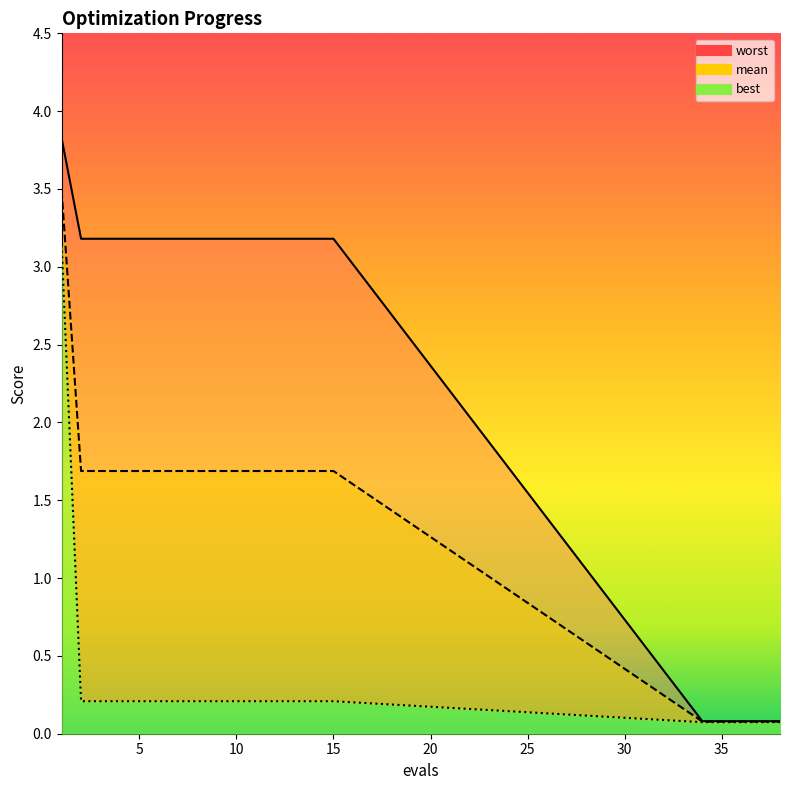

Count the number of data series in this chart.

3